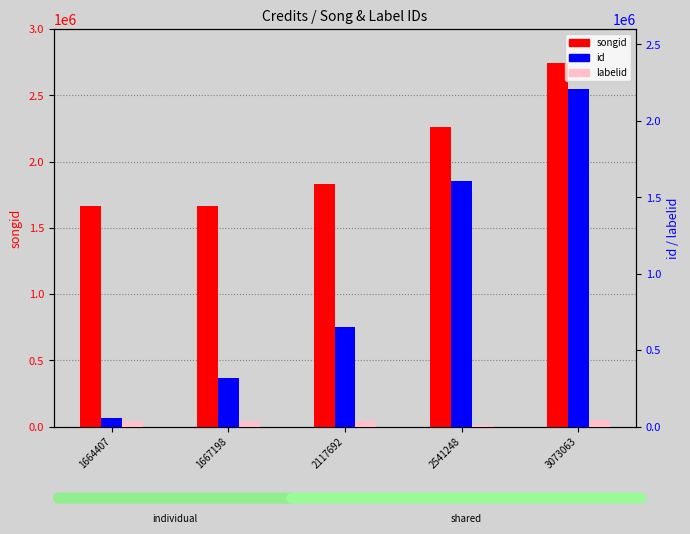

At which category does the chart reach its peak across all series?

3073063